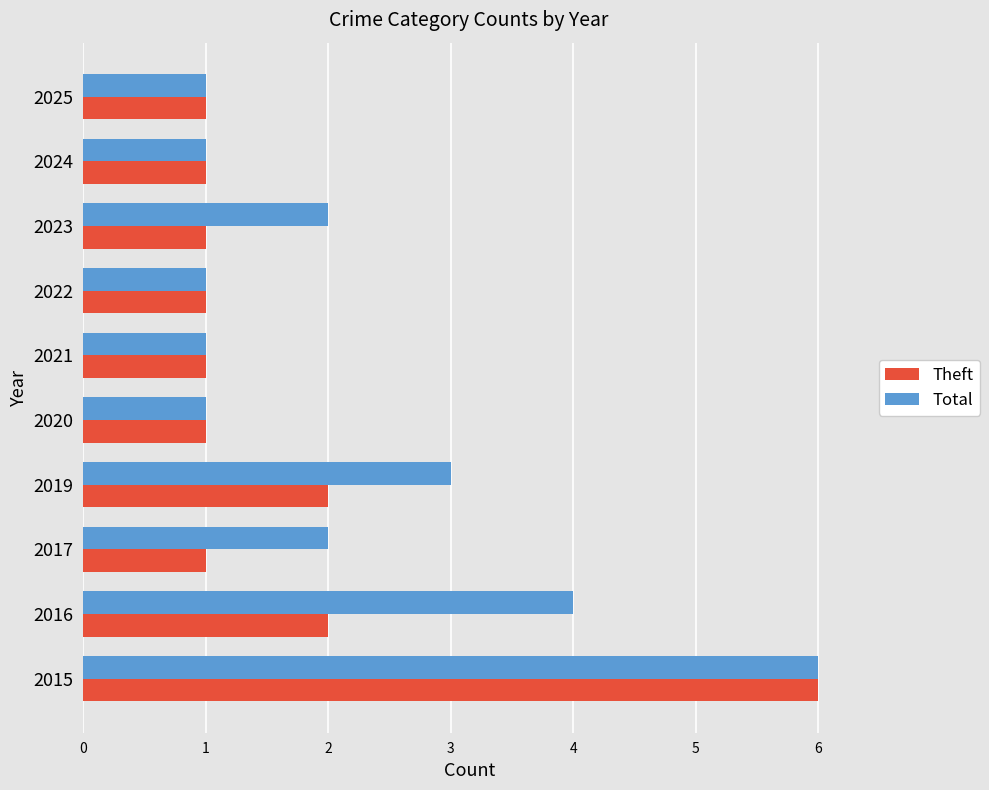

The Total series shows 3 at 2019. True or false?

True